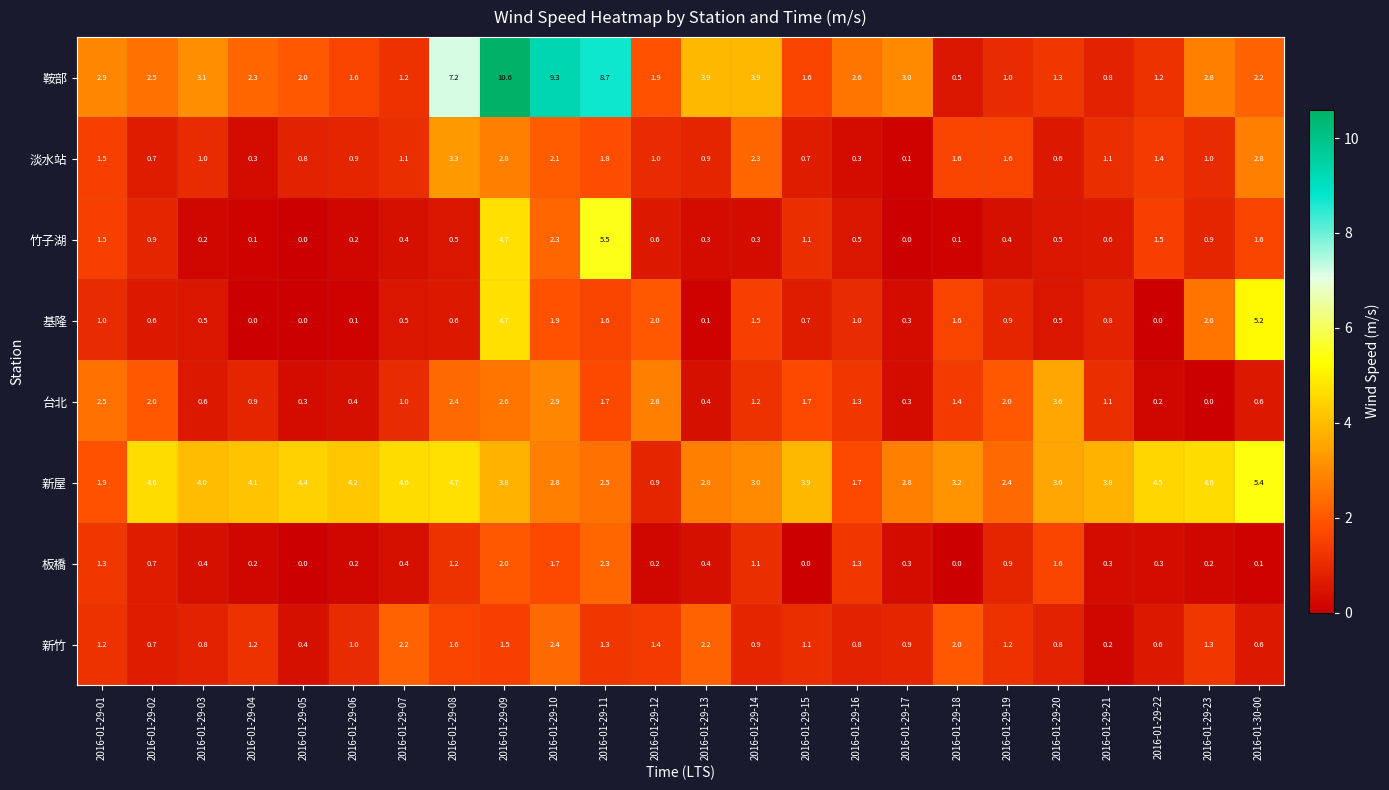

How many series are shown in this chart?

8